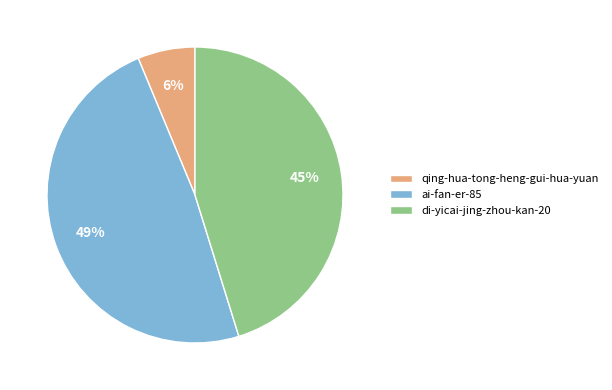

Rank the categories by value from lowest to highest.

qing-hua-tong-heng-gui-hua-yuan, di-yicai-jing-zhou-kan-20, ai-fan-er-85